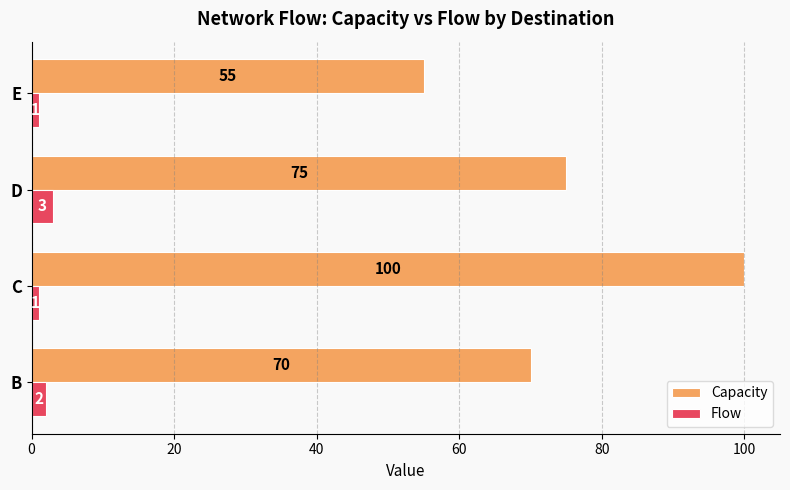

Between D and E, which series saw the biggest shift?

Capacity